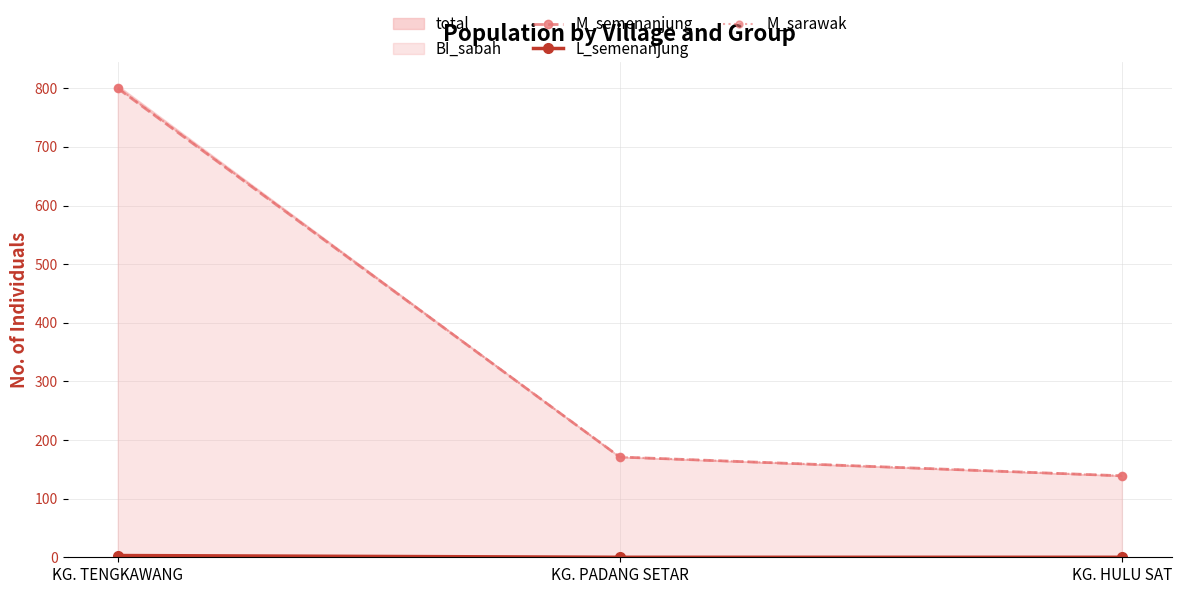

What is the sum of the M_sarawak values at KG. TENGKAWANG and KG. PADANG SETAR?

972